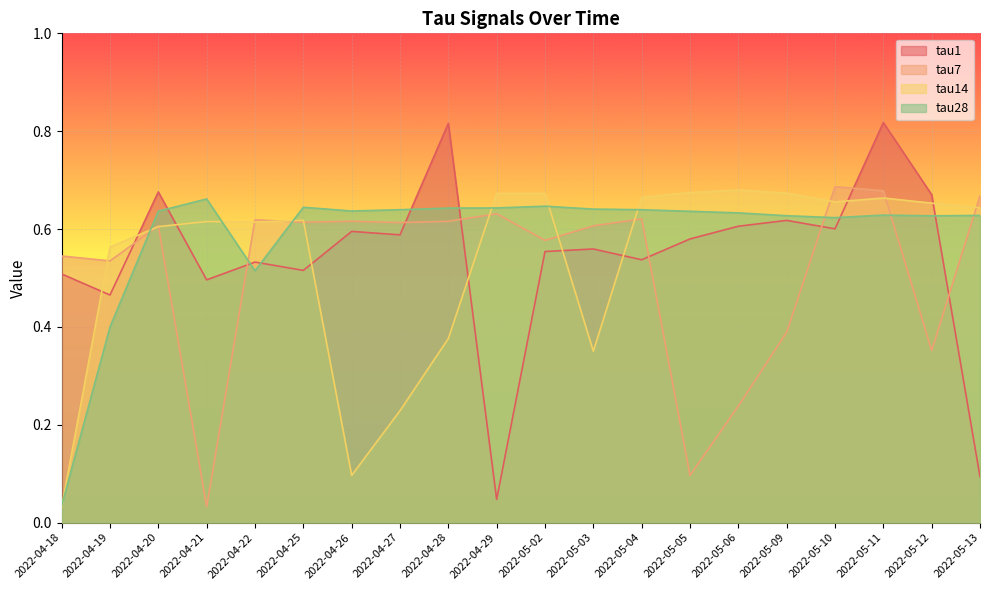

What is the difference between the maximum and minimum values in the tau14 series?

0.6